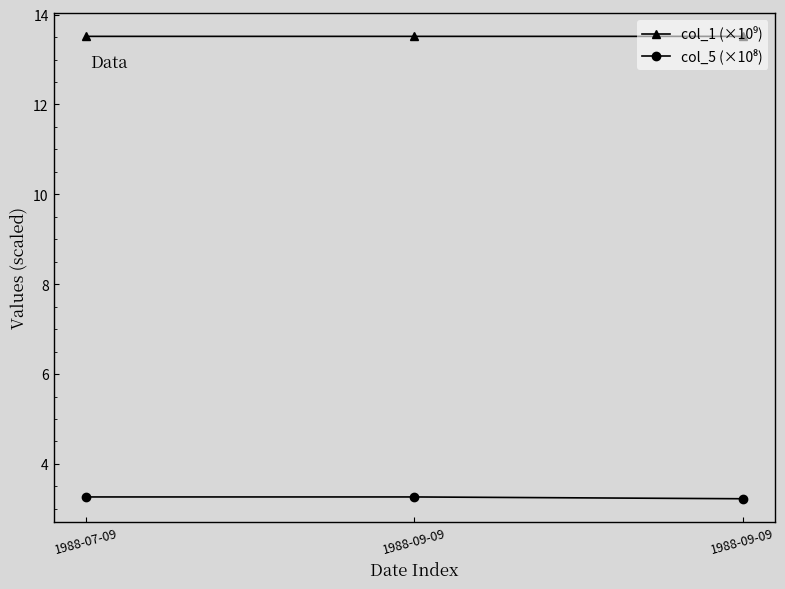

Count the number of categories in the chart.

3